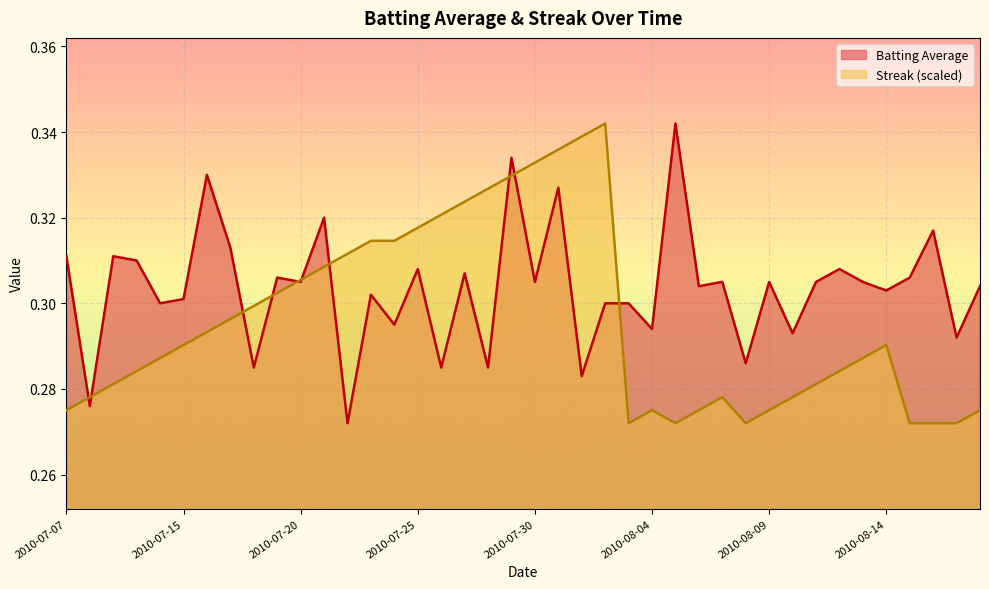

What is the sum of the Streak values at 2010-08-01 and 2010-08-11?

0.6